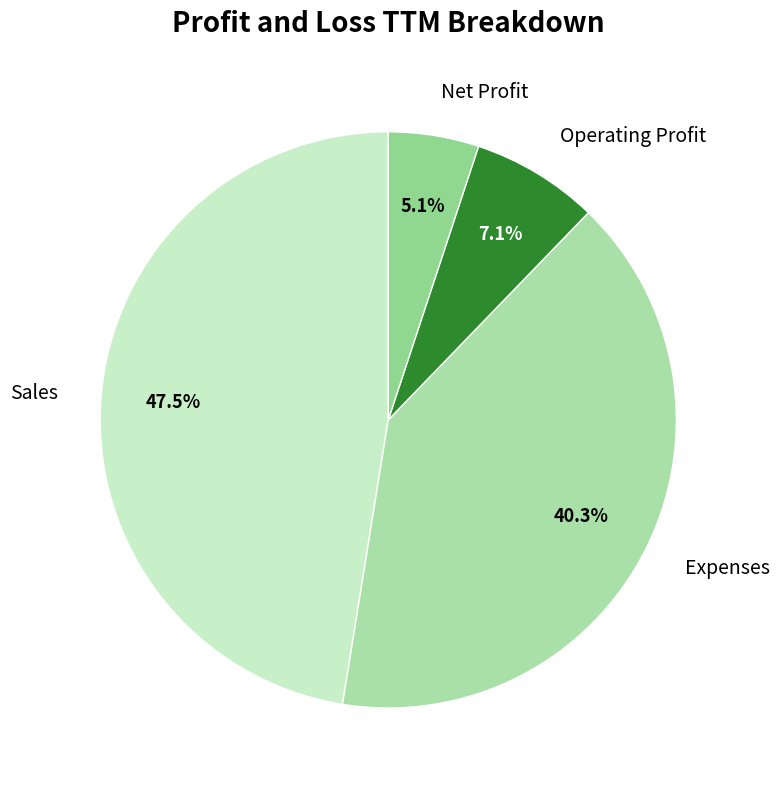

To the nearest percent, what is the difference between the largest and smallest slice percentages?

42%